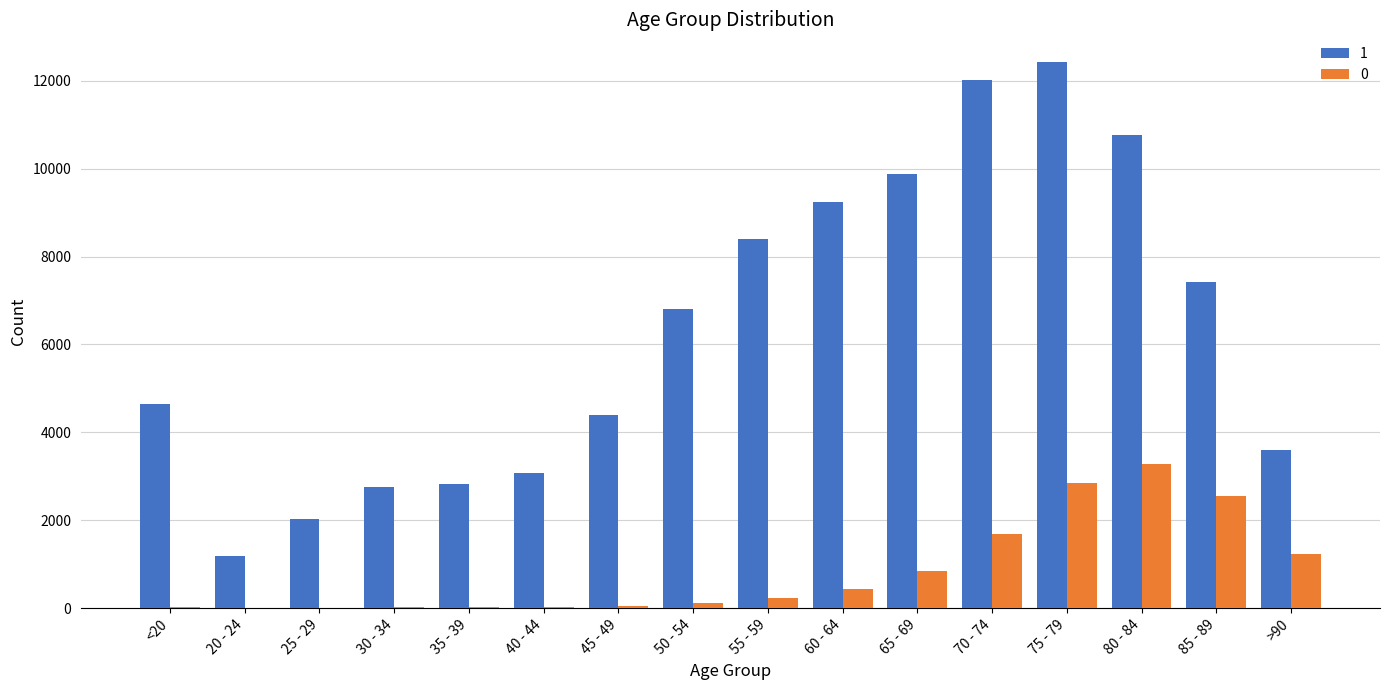

What is the maximum value shown in the chart?

12434